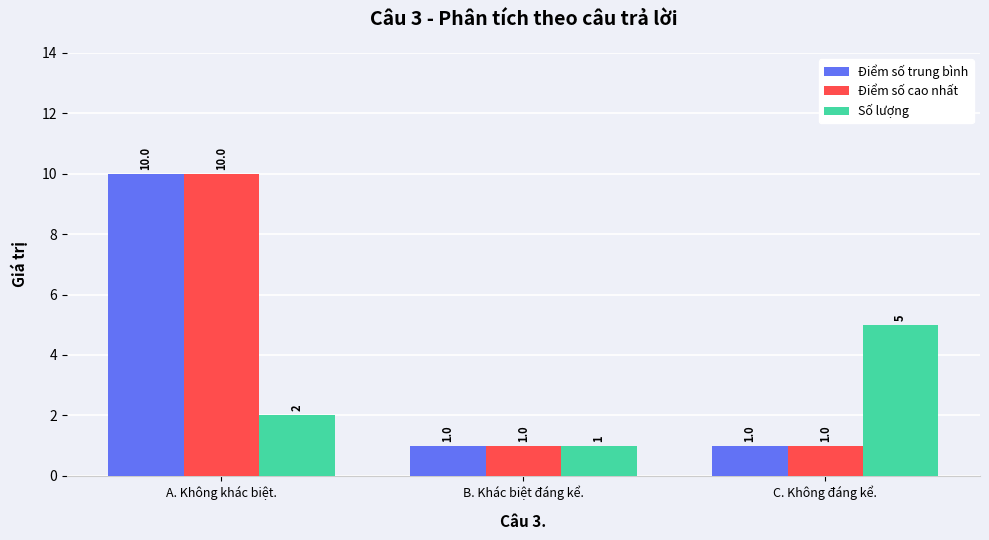

Count the Điểm số trung bình values in the range 1 to 10.

3